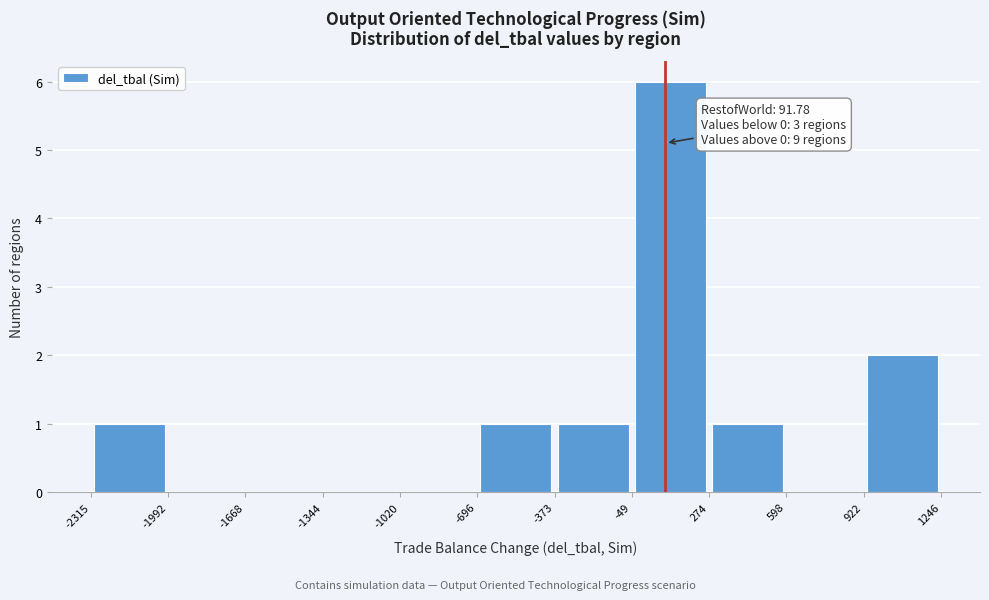

Which range on the x-axis has the tallest bar?

-49 to 274